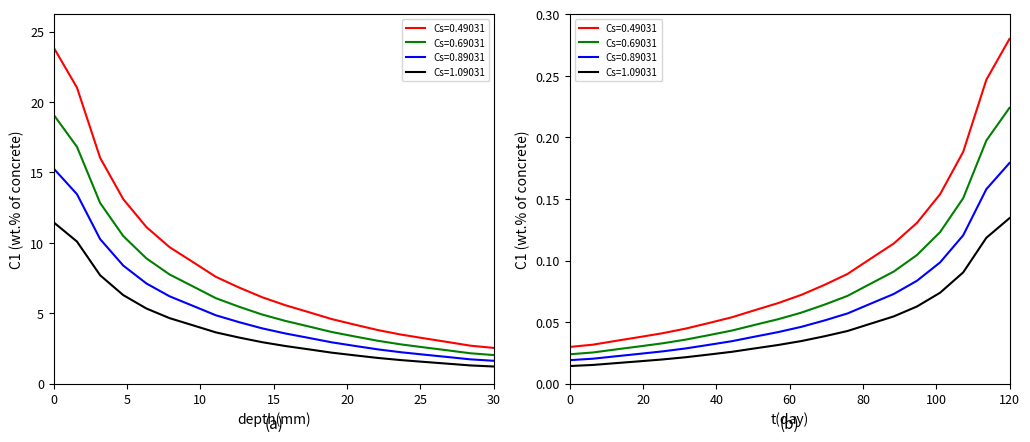

What are all the series names shown in the legend?

Cs=0.49031, Cs=0.69031, Cs=0.89031, Cs=1.09031